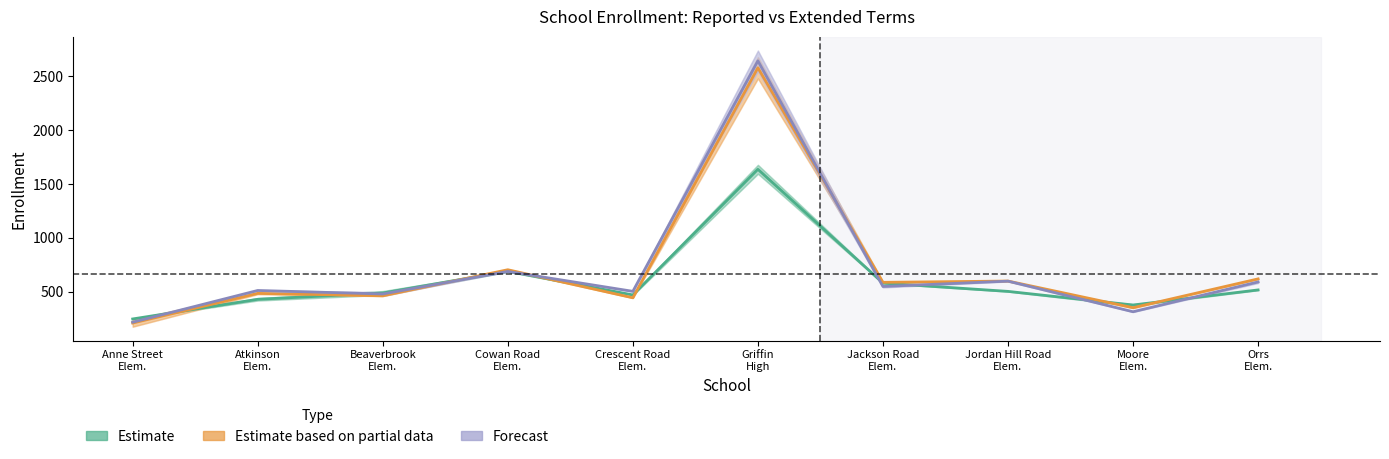

True or false: Forecast has a value of 831.4 at Crescent Road
Elem..

False